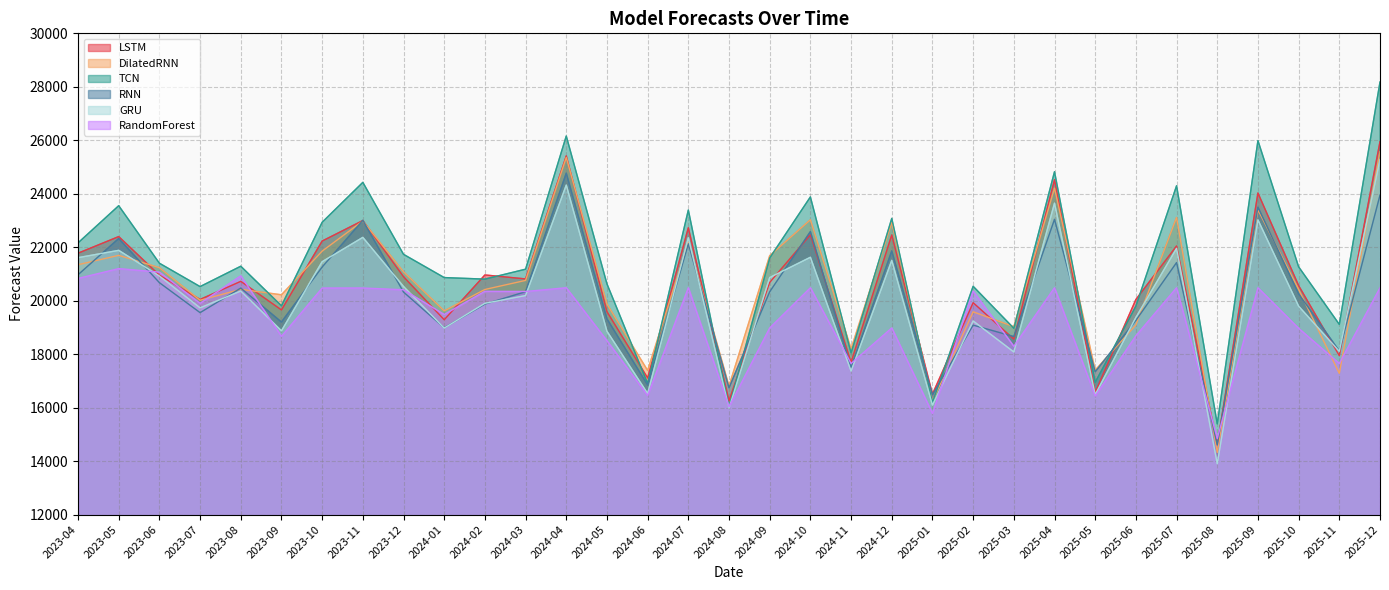

What is the label of the 24th point from the left?

2025-03